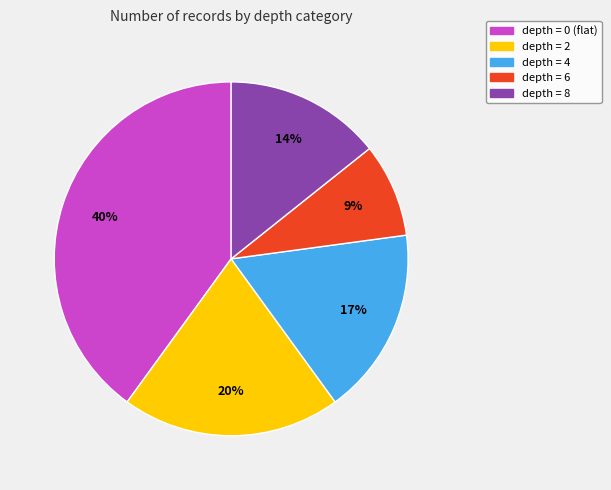

Between depth = 8 and depth = 4, which is larger?

depth = 4